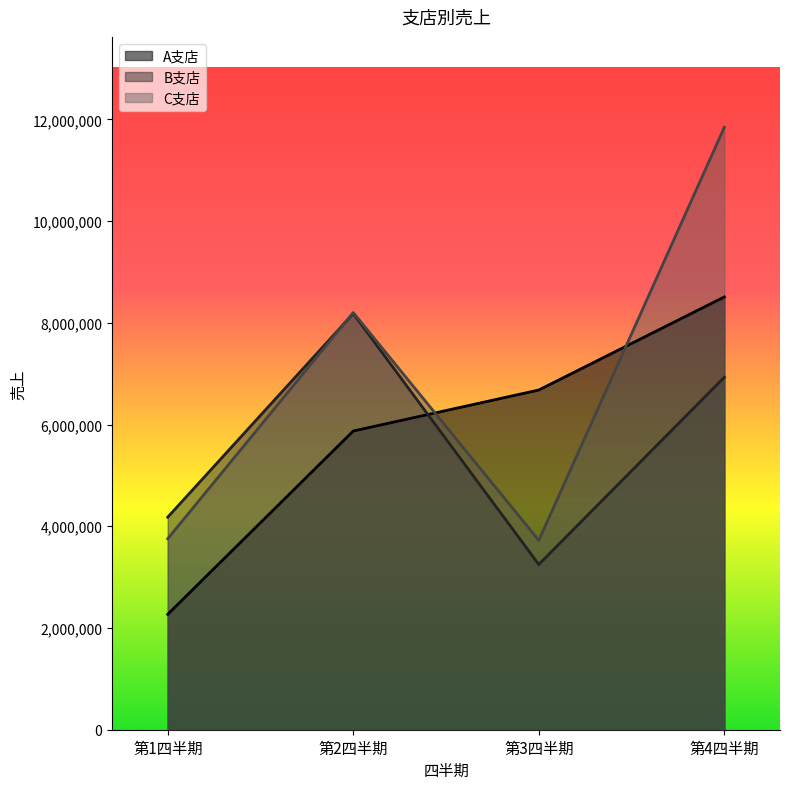

What is the highest value of the C支店 series?

11845640